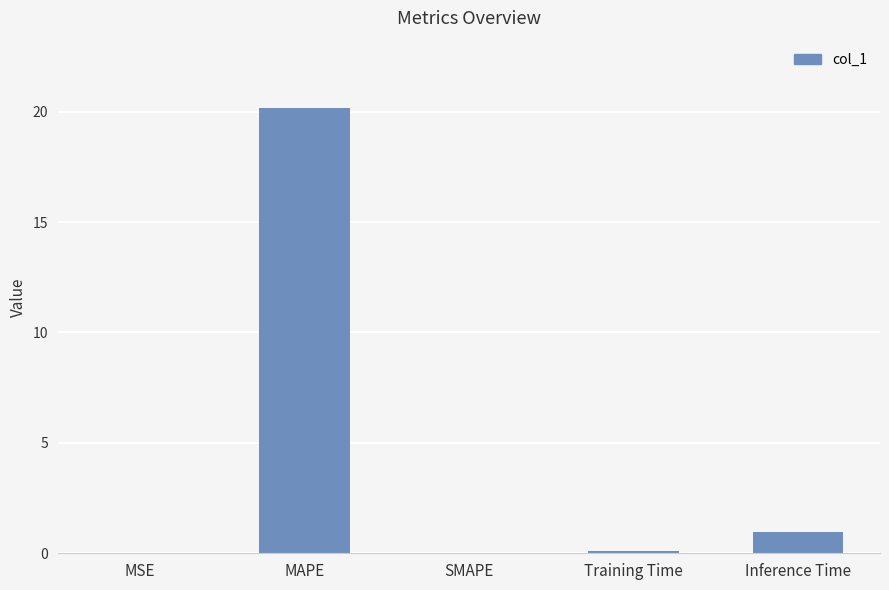

Read the value at MAPE.

20.2